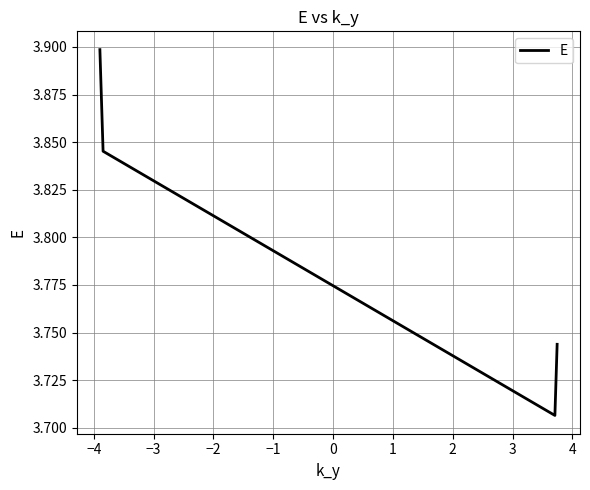

What is the average value?

3.8